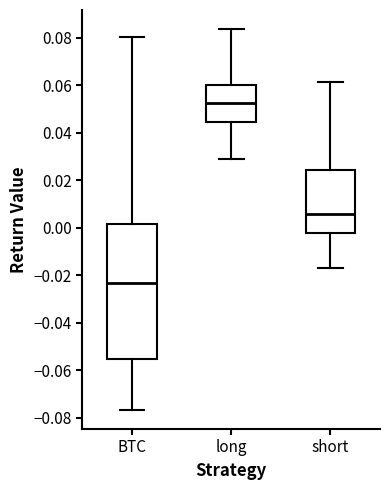

Reading left to right, read every box against the y-axis: the position of its median line, the range the box covers, and the ends of its whiskers. The values are not printed on the chart, so give them approximately, as read against the axis.

BTC: median -0.024, box -0.056 to 0.002, whiskers -0.076 to 0.080
long: median 0.052, box 0.044 to 0.060, whiskers 0.028 to 0.084
short: median 0.006, box -0.002 to 0.024, whiskers -0.016 to 0.062